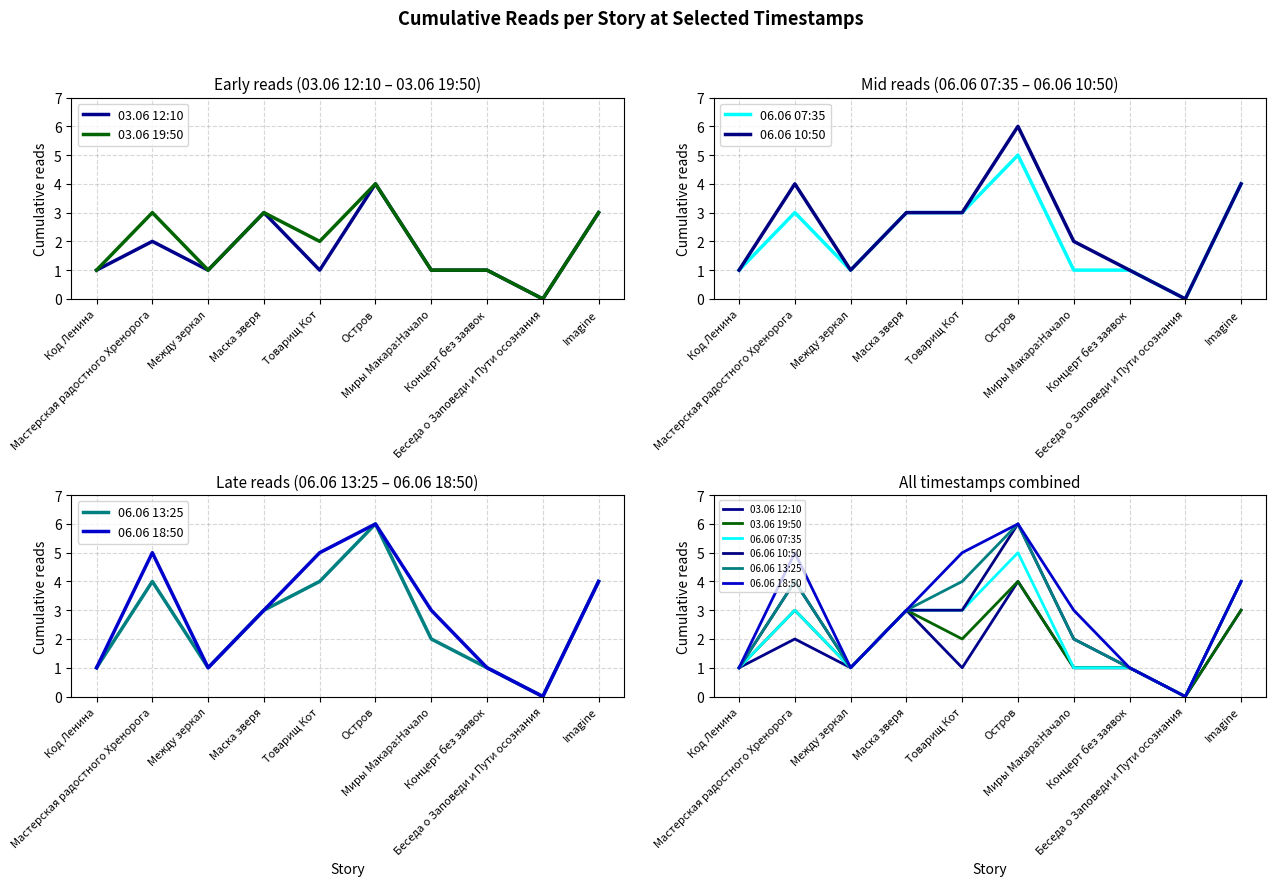

What is the label of the 8th point from the right?

Между зеркал